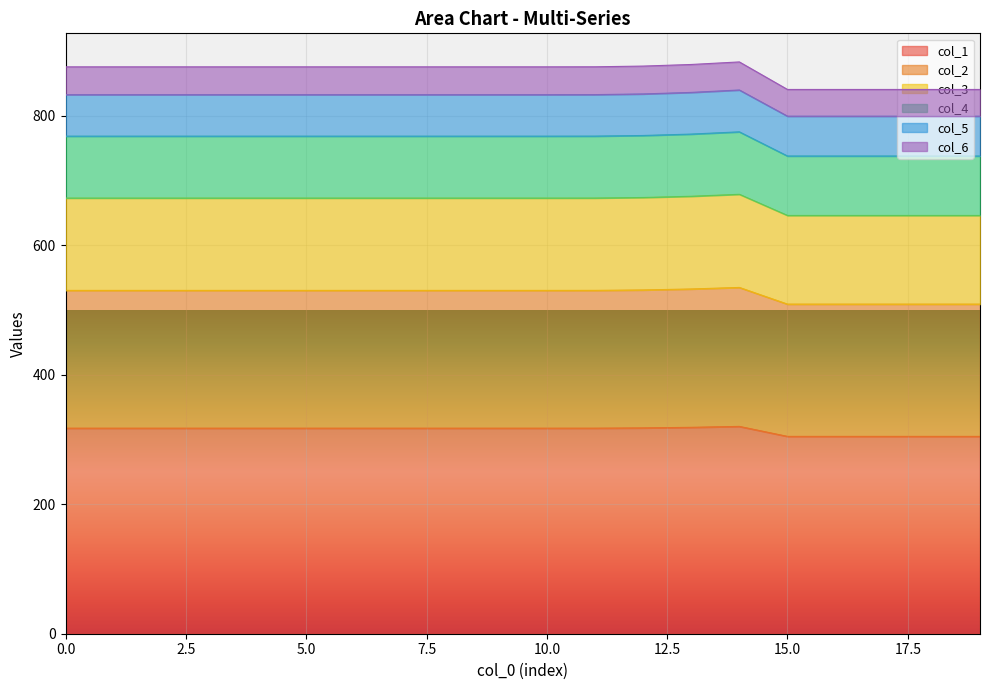

How many data points does each series have?

20